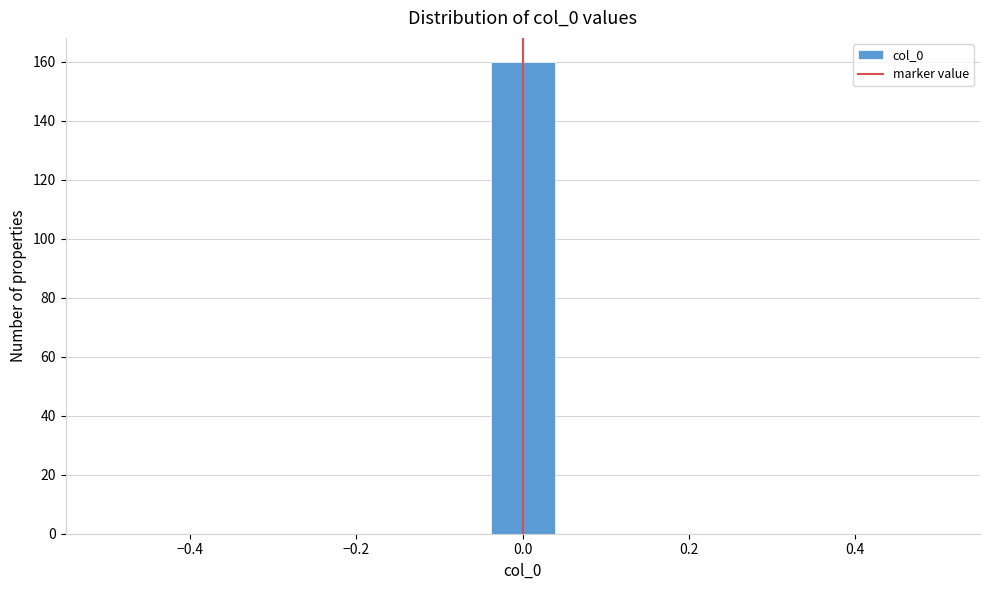

Around what value on the x-axis is the tallest bar? Give the approximate position of its centre, as read against the axis.

0.00